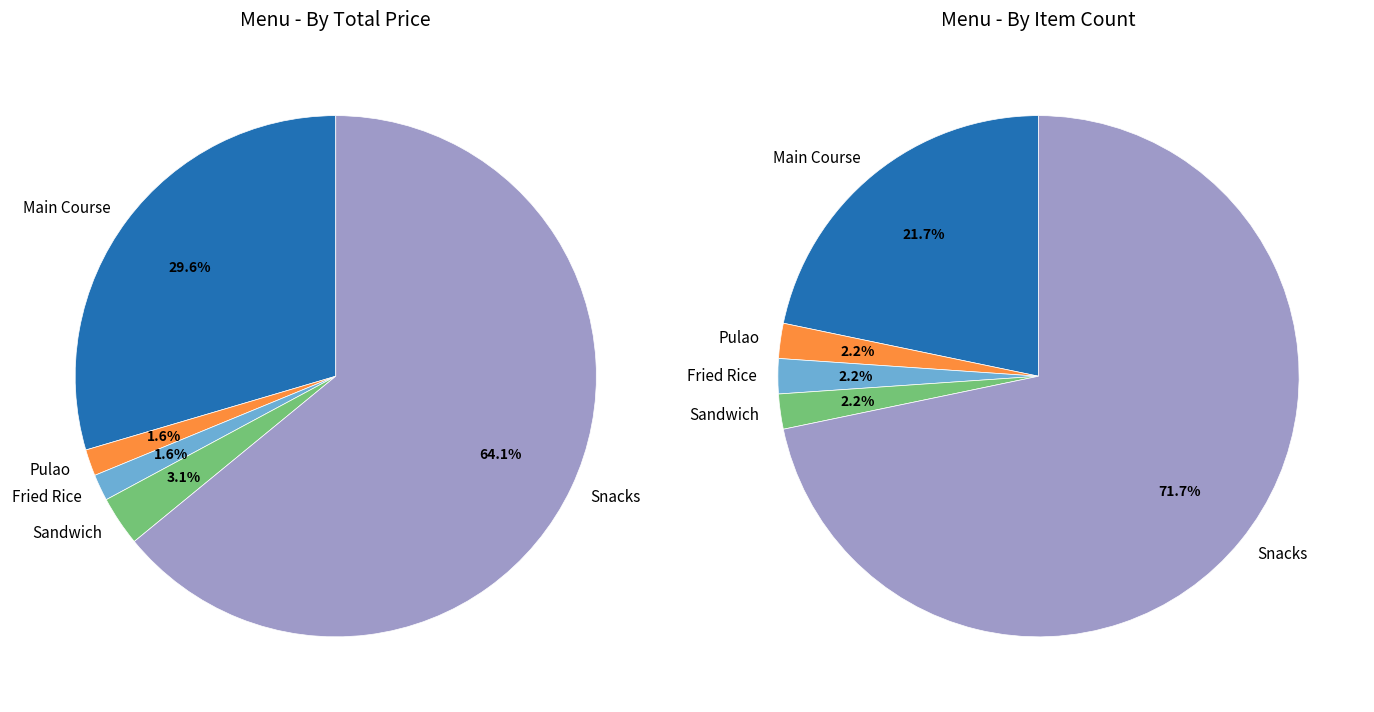

At 3, list the series in order from smallest to largest.

values_item_count, values_total_price